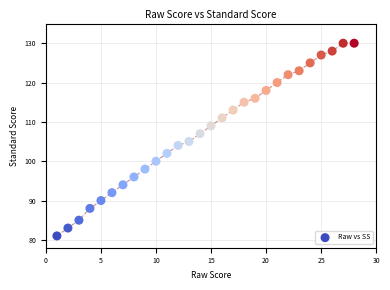

What is the range of Y values (max minus min)?

49